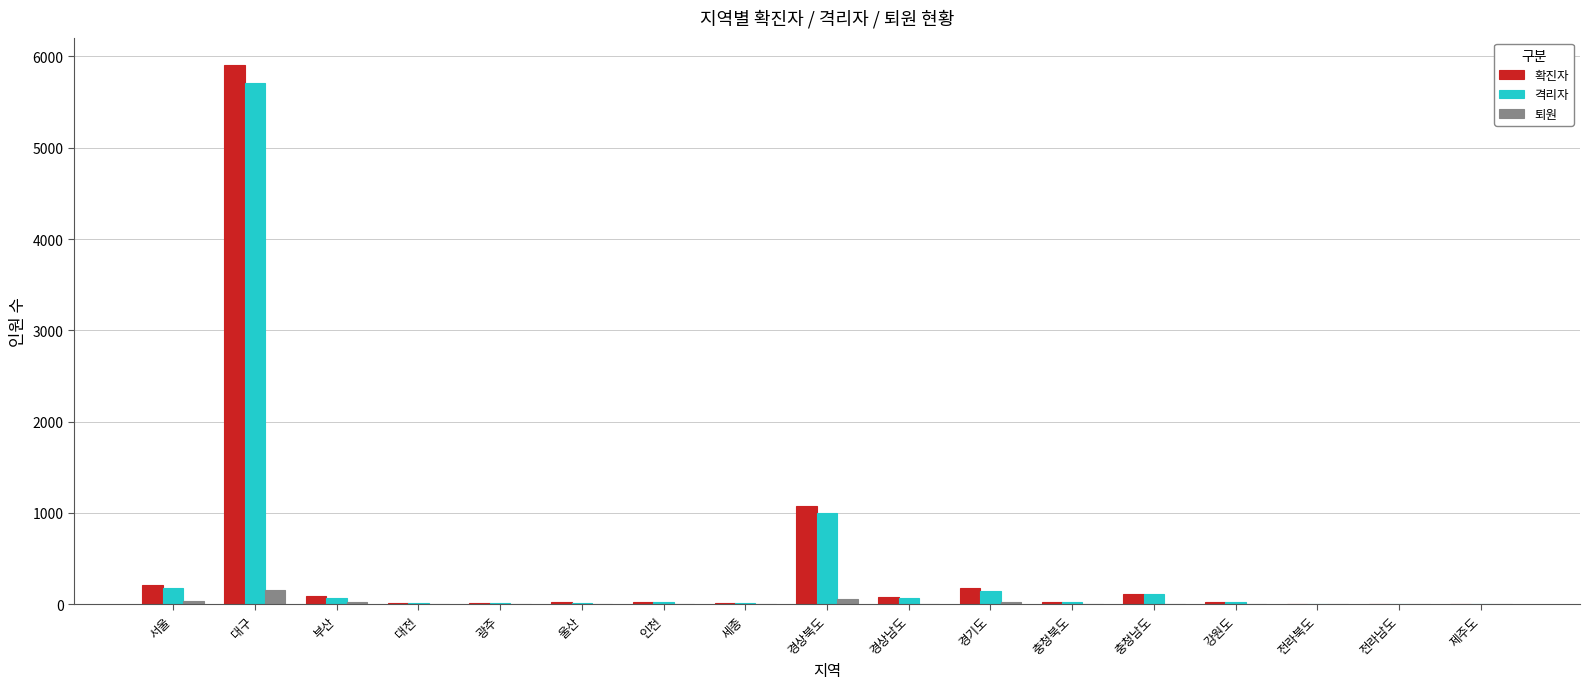

Which series has the largest range (max minus min)?

확진자